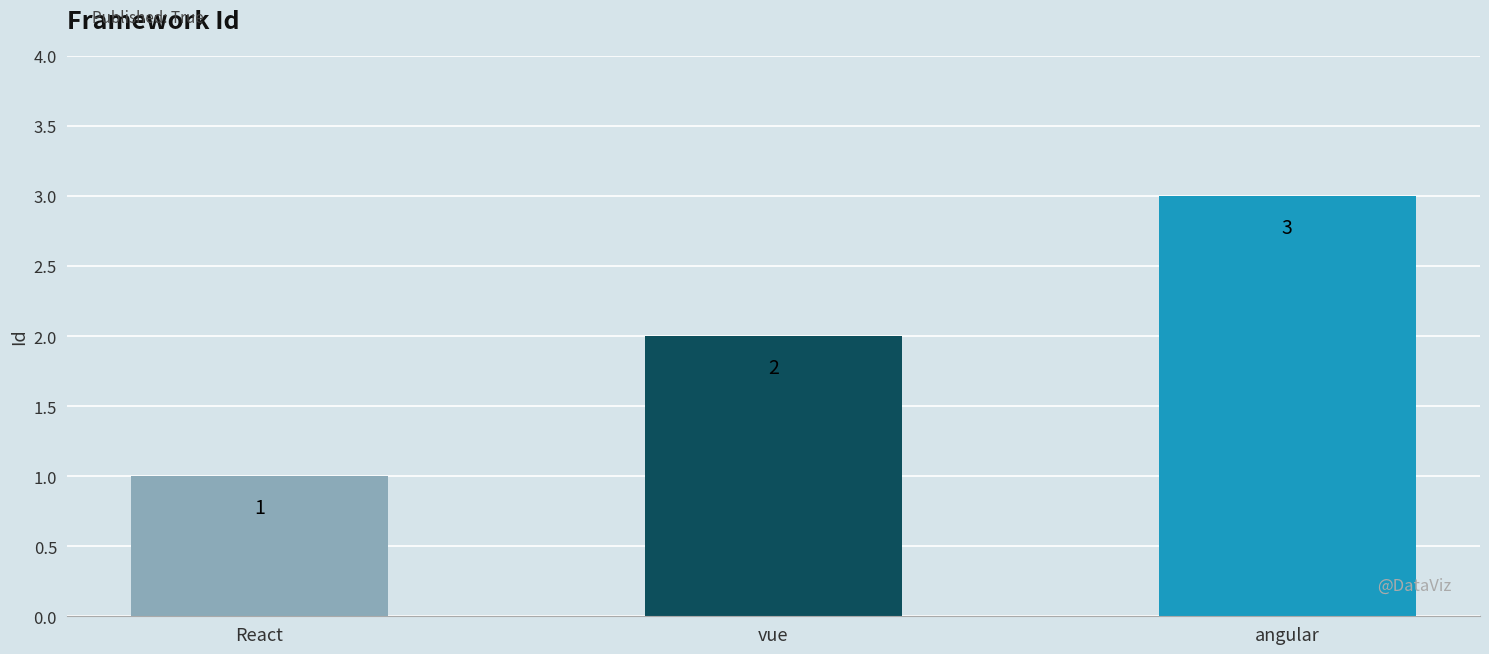

The chart shows a value of 1 at React. True or false?

True